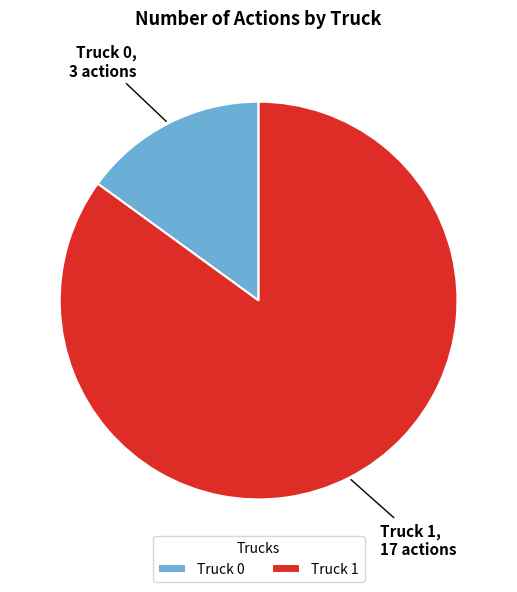

True or false: Truck 0 accounts for 15% of the total.

True